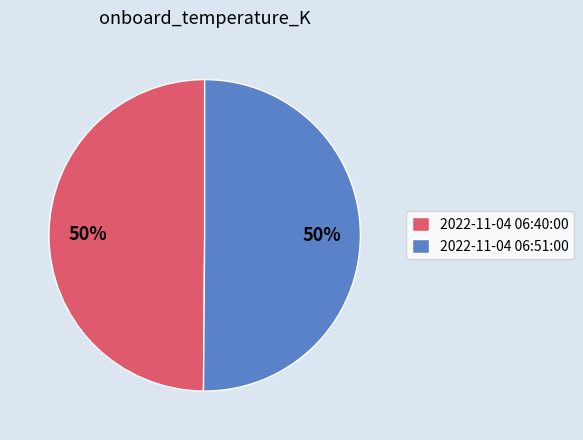

Do 2022-11-04 06:40:00 and 2022-11-04 06:51:00 together represent more than half of the pie?

Yes